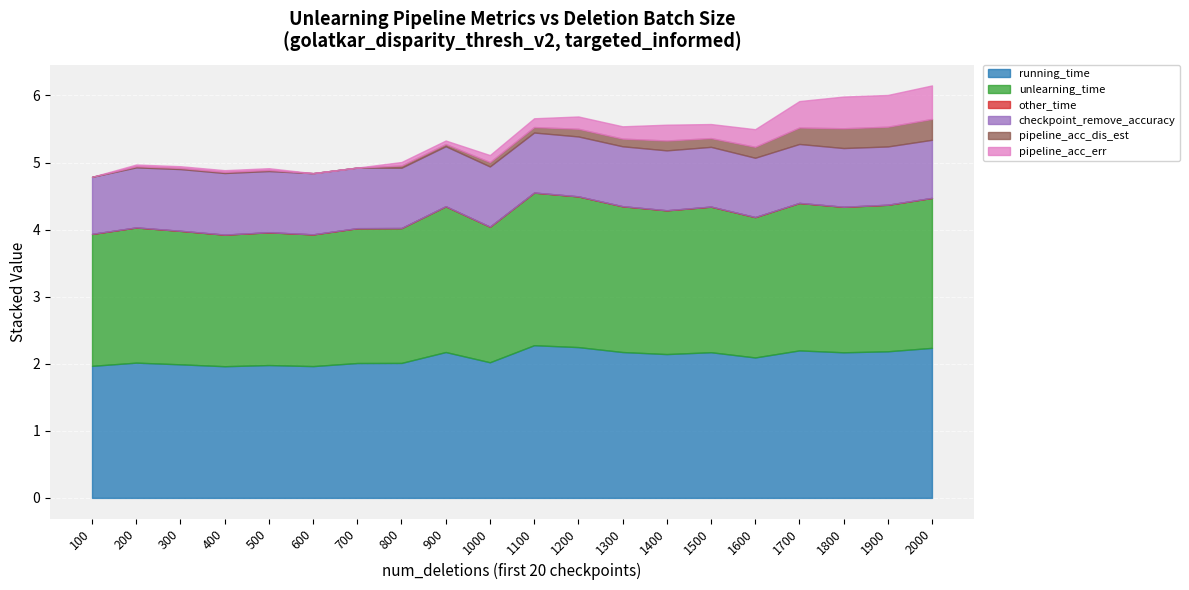

True or false: running_time and checkpoint_remove_accuracy cross at least once.

False